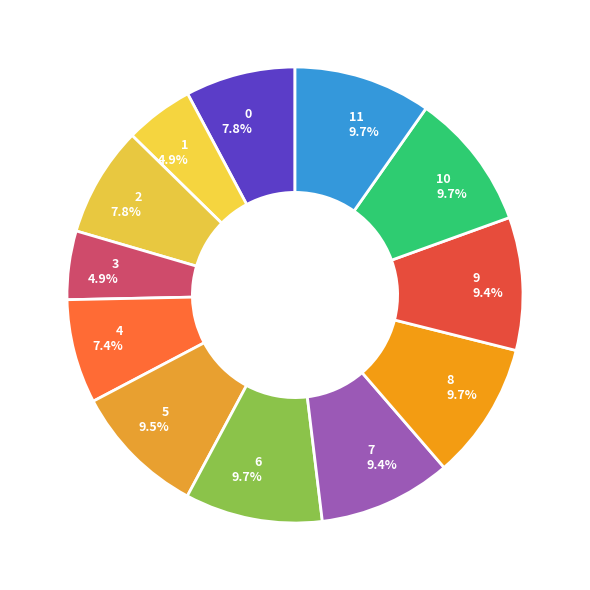

Is it true that 11 is 10% of the pie?

True